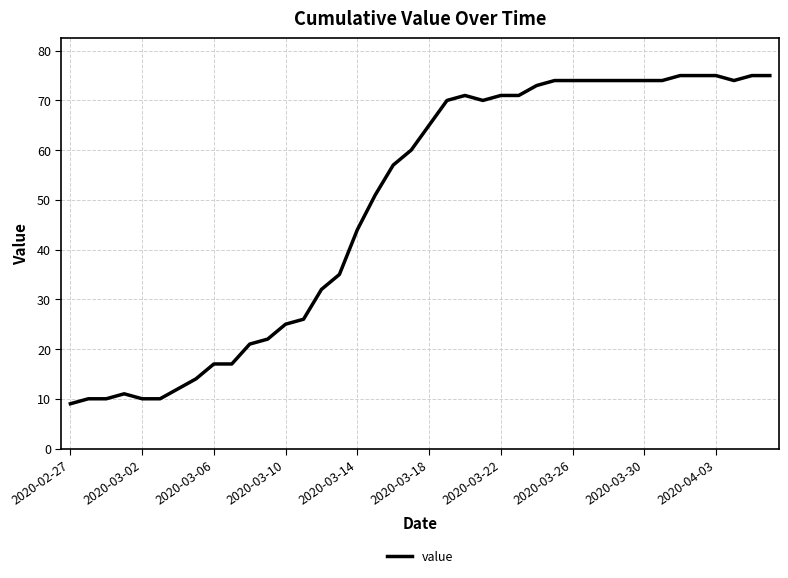

What is the difference between the maximum and minimum values?

66